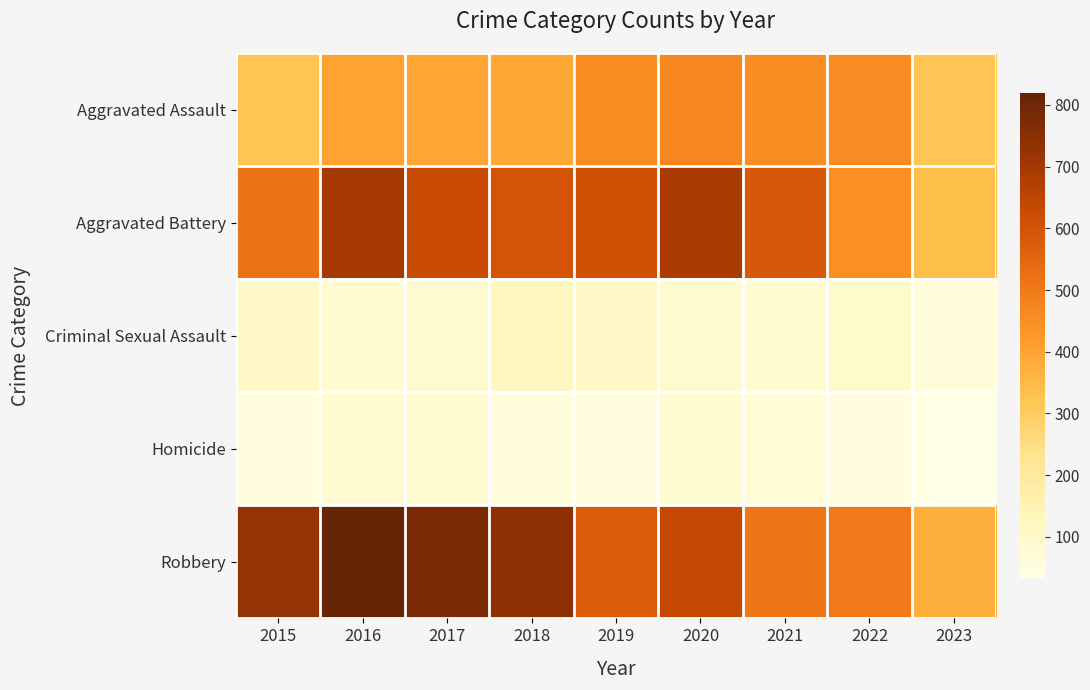

Between 2018 and 2020, which is larger?

2020